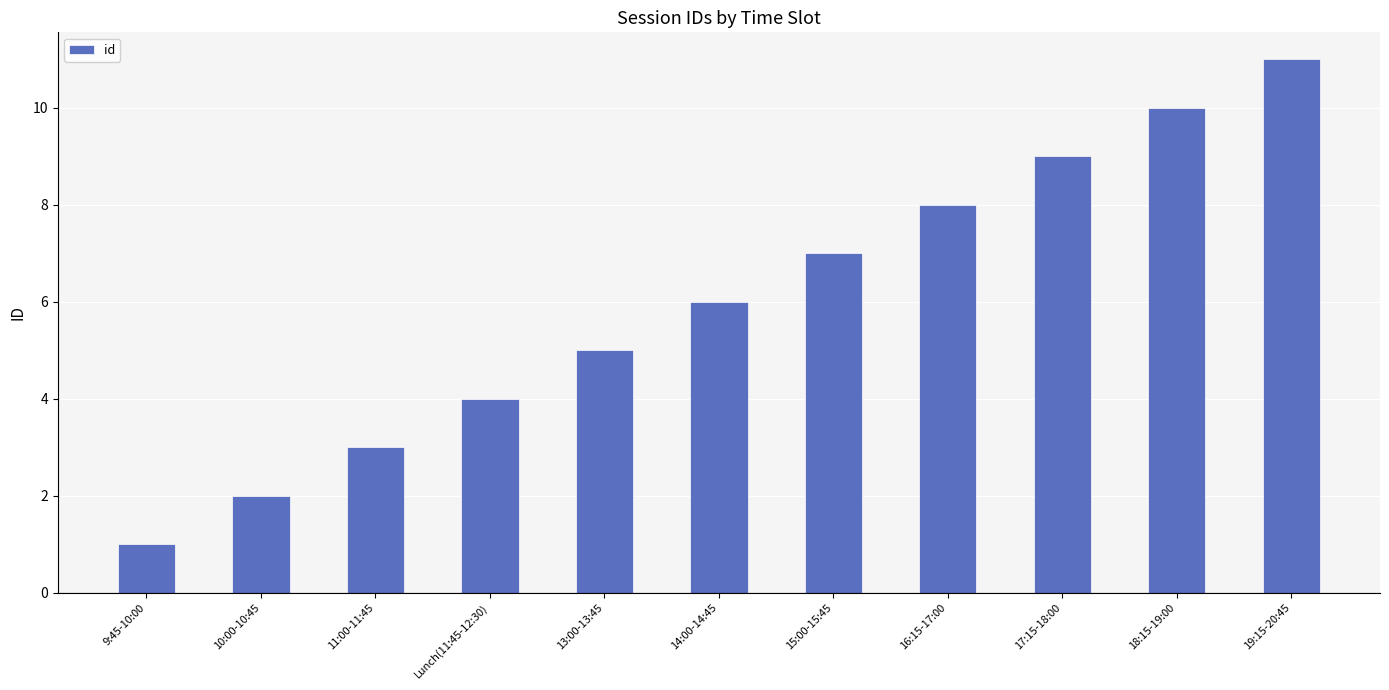

The value at 13:00-13:45 is 5. True or false?

True